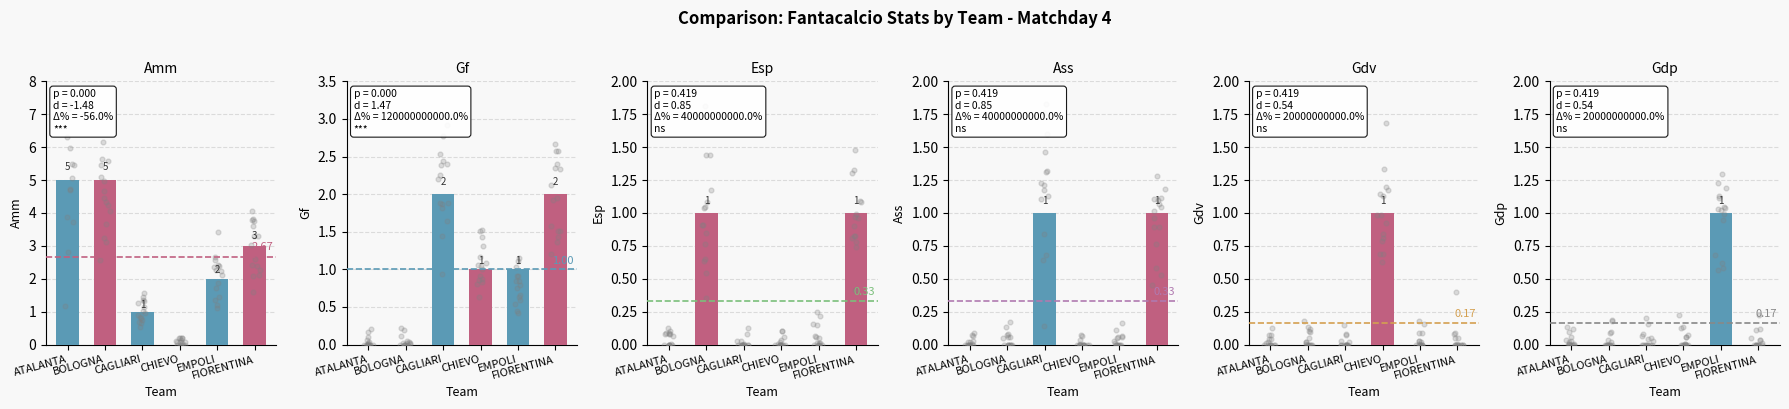

Is the value of Amm at FIORENTINA greater than the value of Gdv at FIORENTINA?

Yes